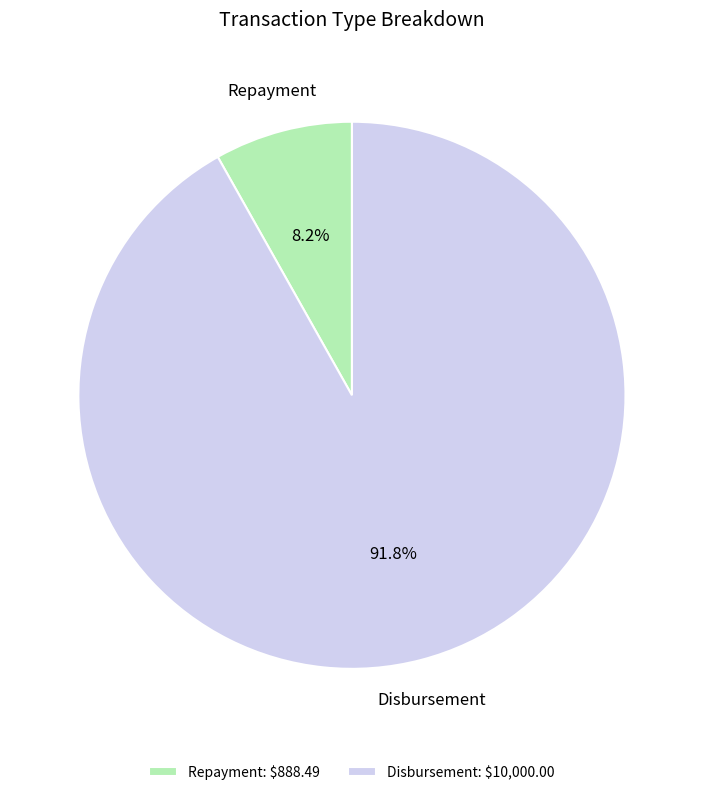

What percentage is NOT represented by Repayment?

91.8%